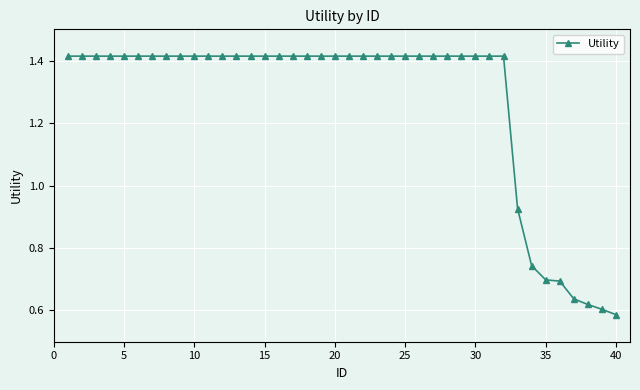

What is the difference between the maximum and second lowest values?

0.8